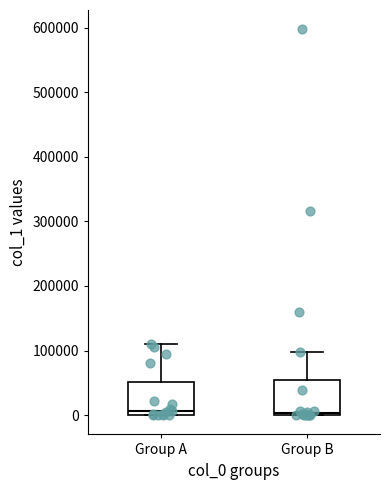

Where does the upper whisker of the box for Group A end on the y-axis? The values are not printed on the chart, so give them approximately, as read against the axis.

110000